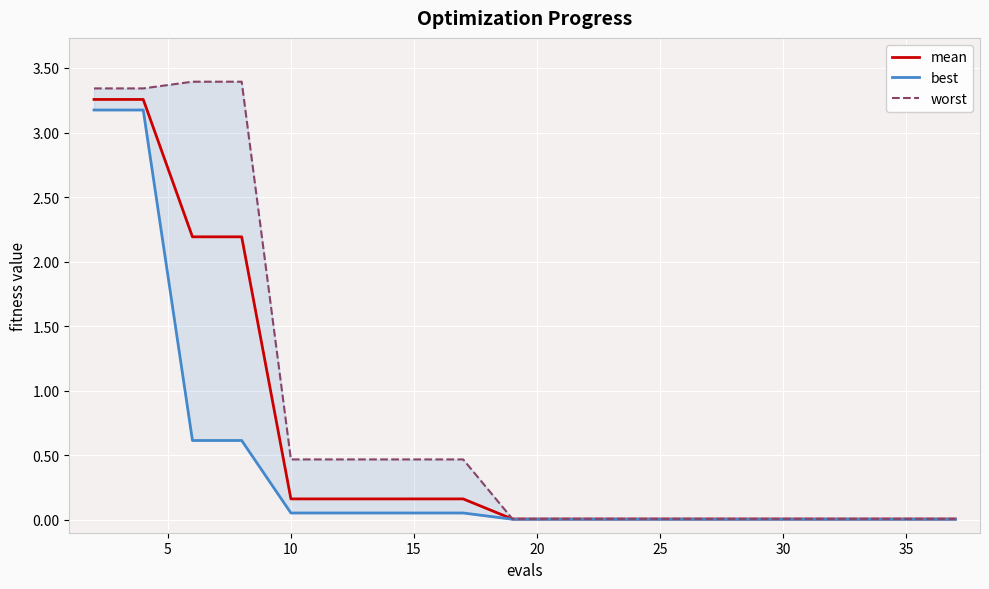

What is the difference between the maximum and minimum values in the worst series?

3.4